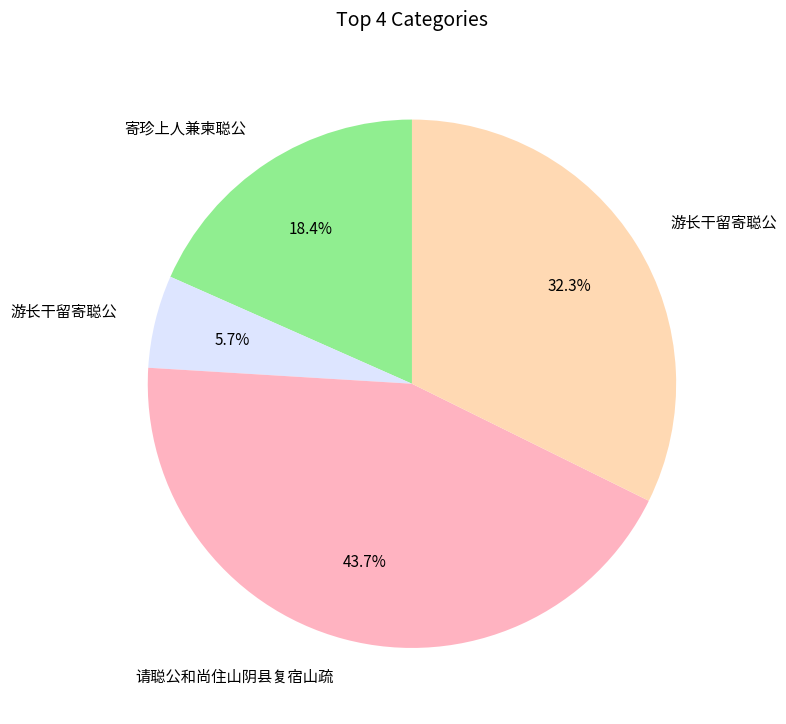

Is there a majority slice in this chart?

No